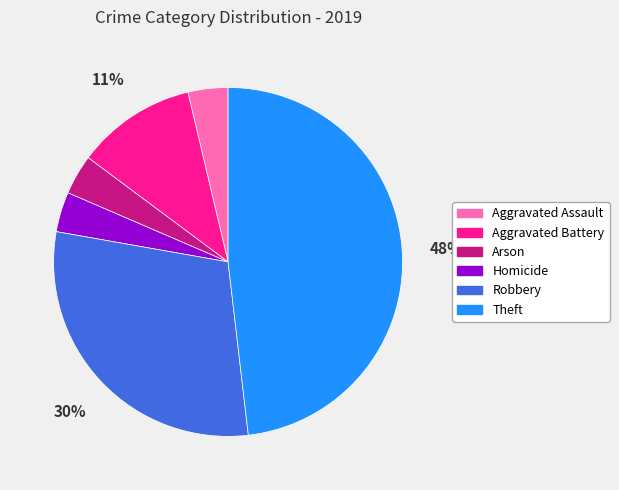

What is the ratio of the value at Homicide to the value at Robbery?

0.1